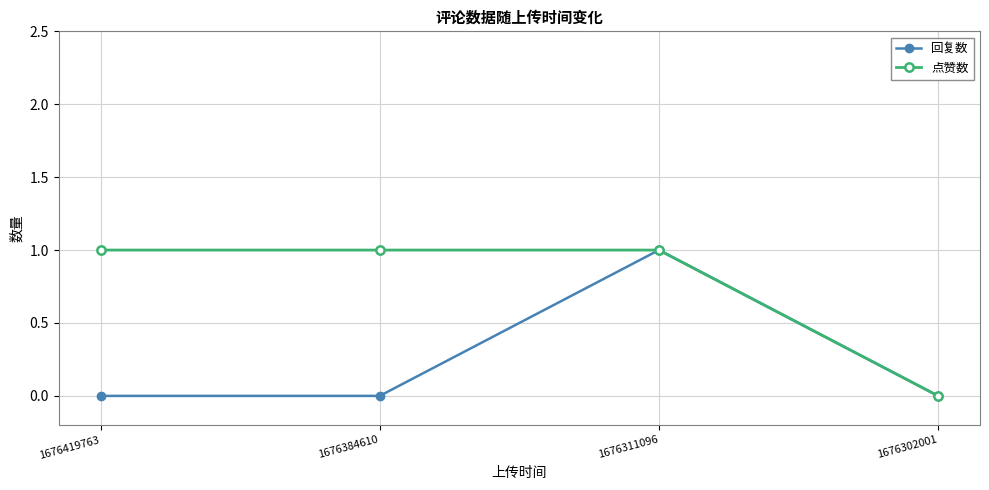

Is the value of 回复数 at 1676419763 greater than the value of 点赞数 at 1676419763?

No